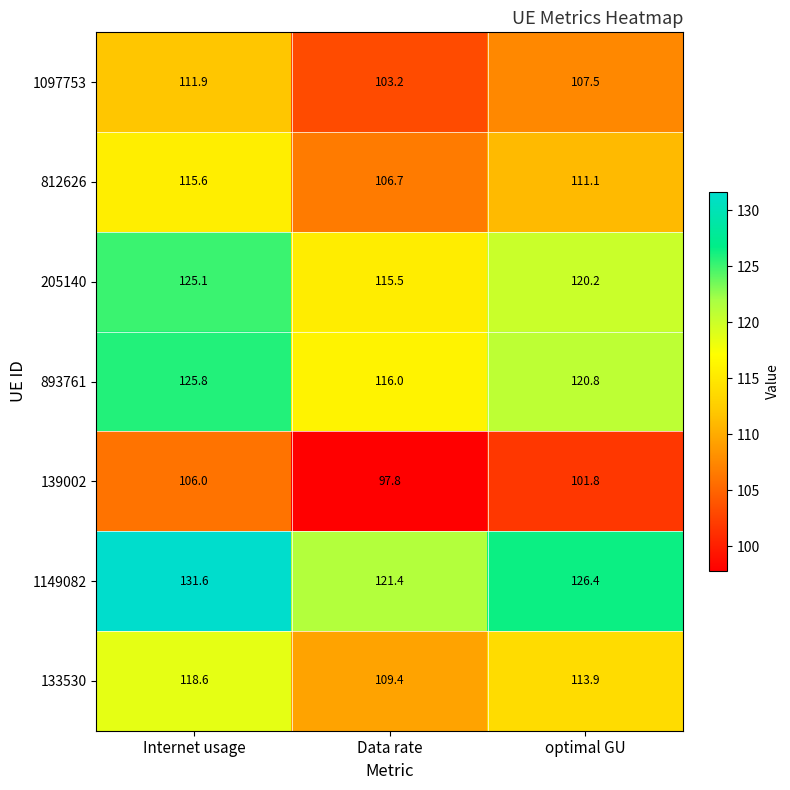

Which series has the widest spread of values?

1149082